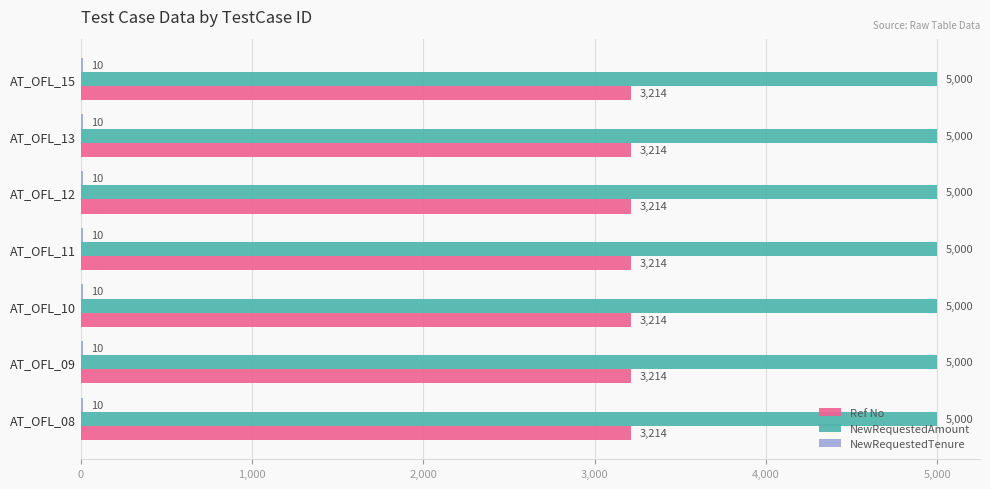

The value of NewRequestedAmount at AT_OFL_09 is 5000. True or false?

True